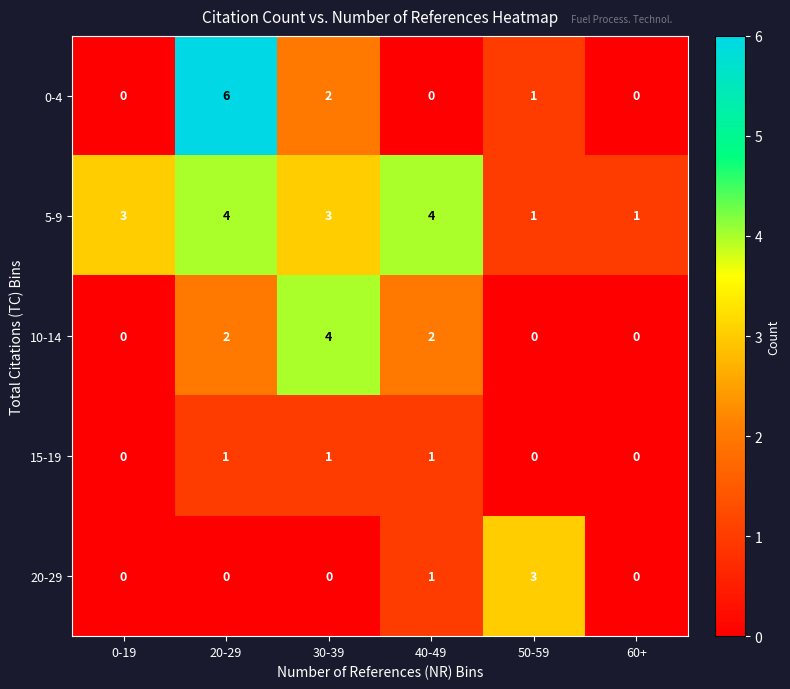

How many categories are shown in the chart?

6